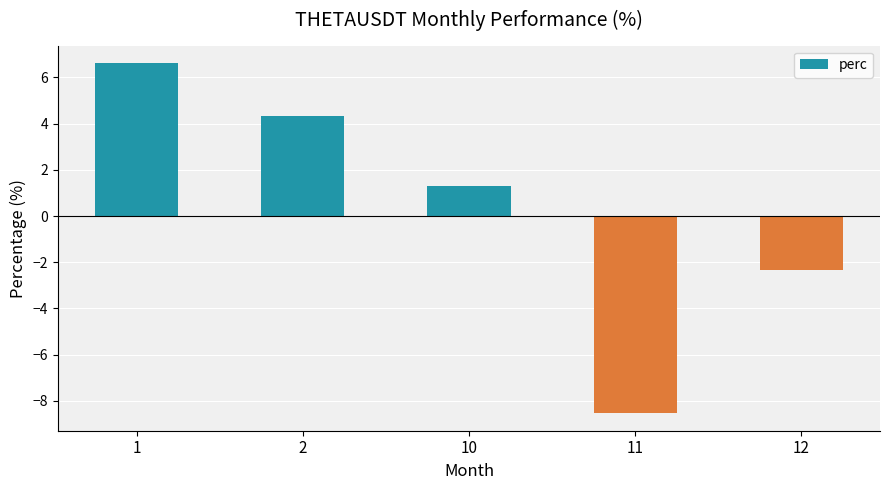

Reading right to left, transcribe all the data shown in this chart.

12=-2.3	11=-8.5	10=1.3	2=4.3	1=6.6